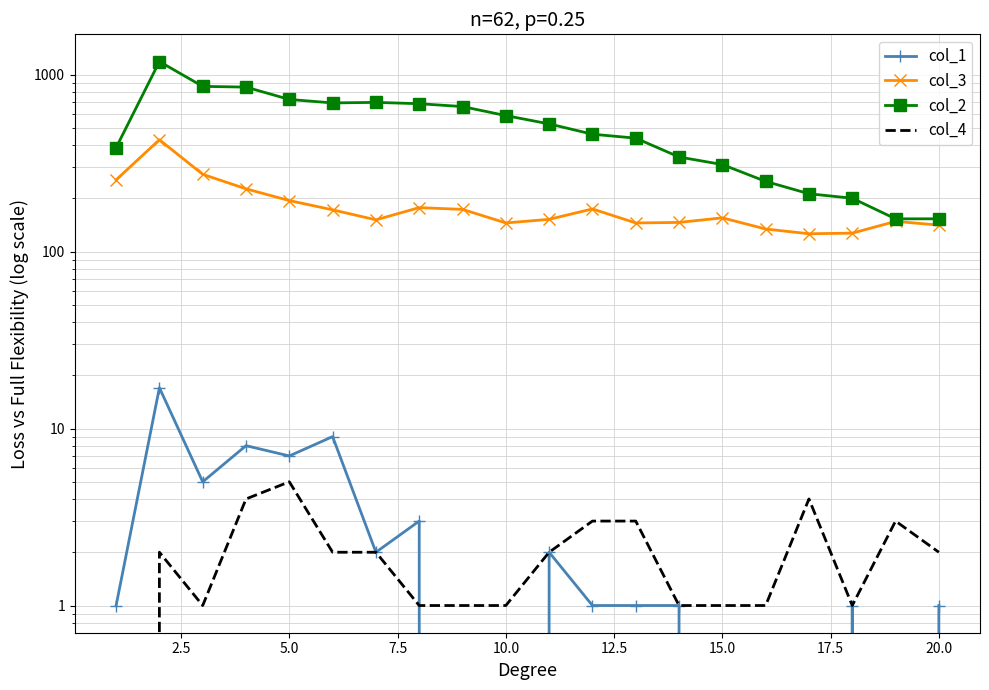

What is the maximum value for col_2?

1184